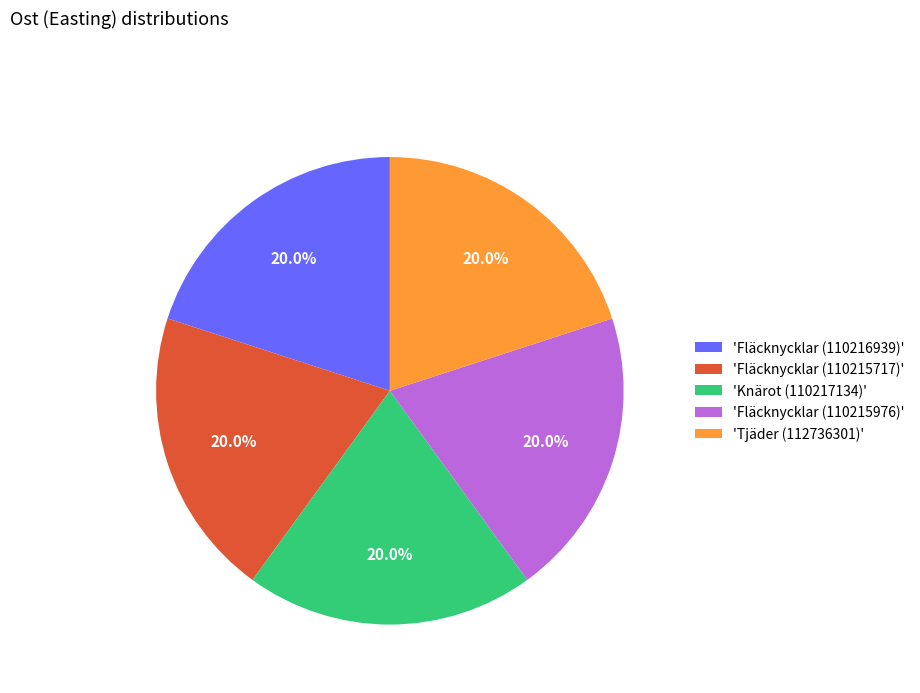

Does 'Knärot (110217134)' account for over 50% of the chart?

No